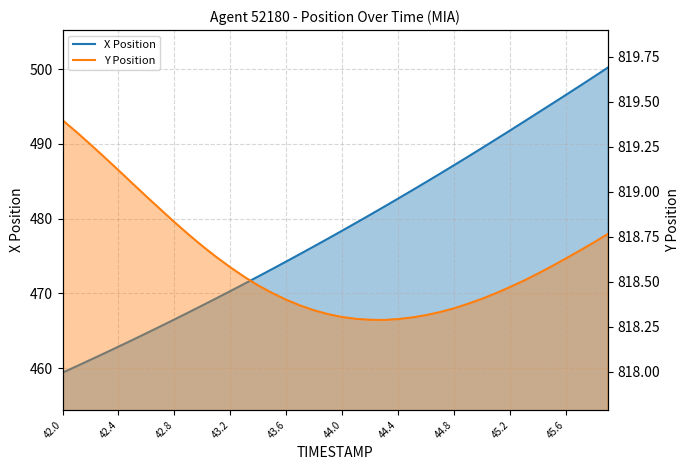

How many lines are shown in the chart?

2